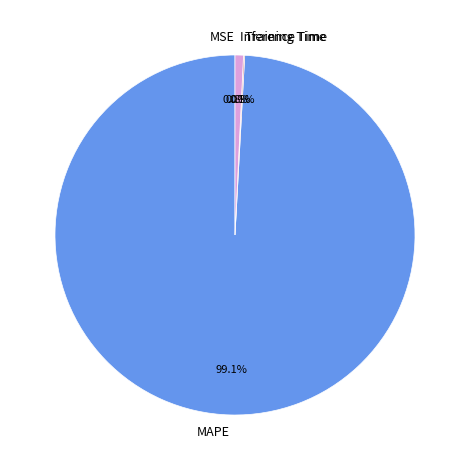

To the nearest percent, what is the average slice percentage?

25%